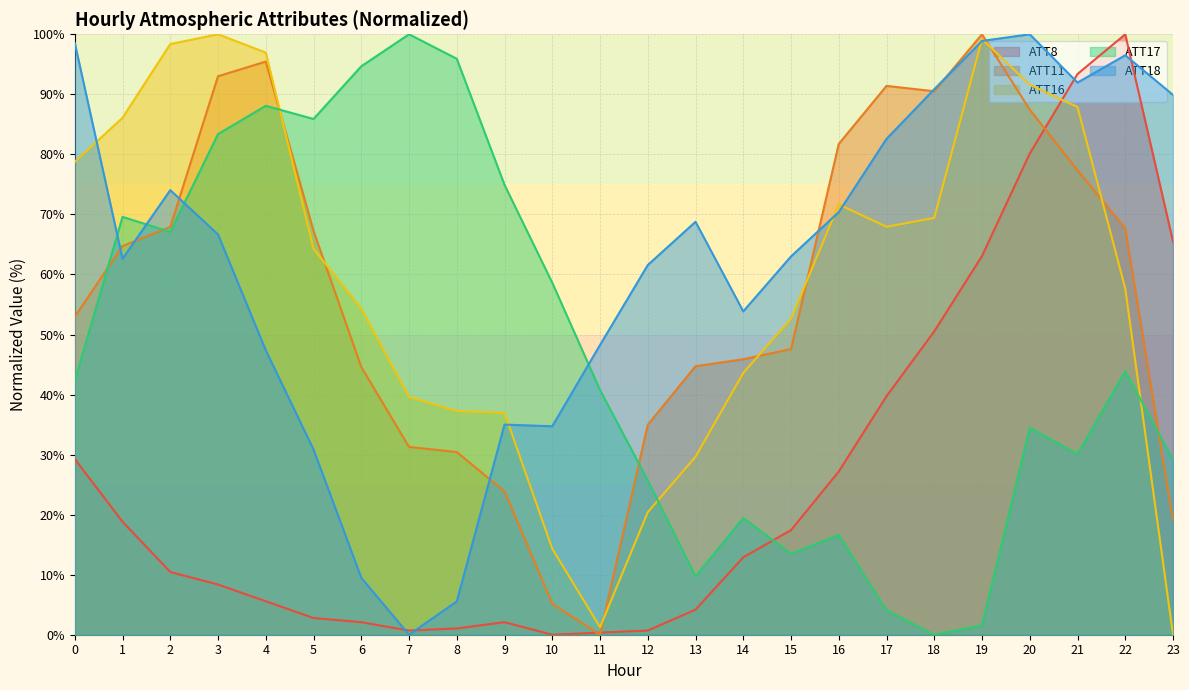

Reading left to right, transcribe all the data shown in this chart.

ATT8: 0=29.3	1=18.8	2=10.5	3=8.4	4=5.6	5=2.8	6=2.1	7=0.7	8=1.0	9=2.1	10=0.0	11=0.3	12=0.7	13=4.2	14=12.9	15=17.4	16=27.2	17=39.7	18=50.5	19=63.1	20=80.1	21=93.4	22=100.0	23=65.5
ATT11: 0=53.0	1=64.7	2=67.9	3=93.0	4=95.5	5=67.3	6=44.6	7=31.3	8=30.4	9=23.9	10=5.2	11=0.0	12=35.0	13=44.7	14=45.9	15=47.6	16=81.7	17=91.4	18=90.5	19=100.0	20=87.4	21=77.4	22=67.7	23=18.9
ATT16: 0=78.8	1=86.1	2=98.4	3=100.0	4=97.0	5=64.3	6=54.3	7=39.6	8=37.3	9=36.9	10=14.3	11=1.3	12=20.4	13=29.6	14=43.6	15=52.6	16=71.7	17=67.9	18=69.4	19=99.2	20=91.6	21=87.9	22=57.7	23=0.0
ATT17: 0=42.3	1=69.6	2=67.1	3=83.4	4=88.1	5=85.9	6=94.7	7=100.0	8=95.9	9=74.9	10=58.6	11=40.8	12=25.7	13=9.7	14=19.4	15=13.5	16=16.6	17=4.1	18=0.0	19=1.6	20=34.5	21=30.1	22=43.9	23=29.2
ATT18: 0=98.6	1=62.6	2=74.0	3=66.7	4=47.4	5=30.8	6=9.5	7=0.0	8=5.5	9=35.0	10=34.7	11=48.3	12=61.6	13=68.8	14=53.9	15=63.0	16=70.4	17=82.6	18=90.8	19=98.9	20=100.0	21=92.0	22=96.5	23=89.9